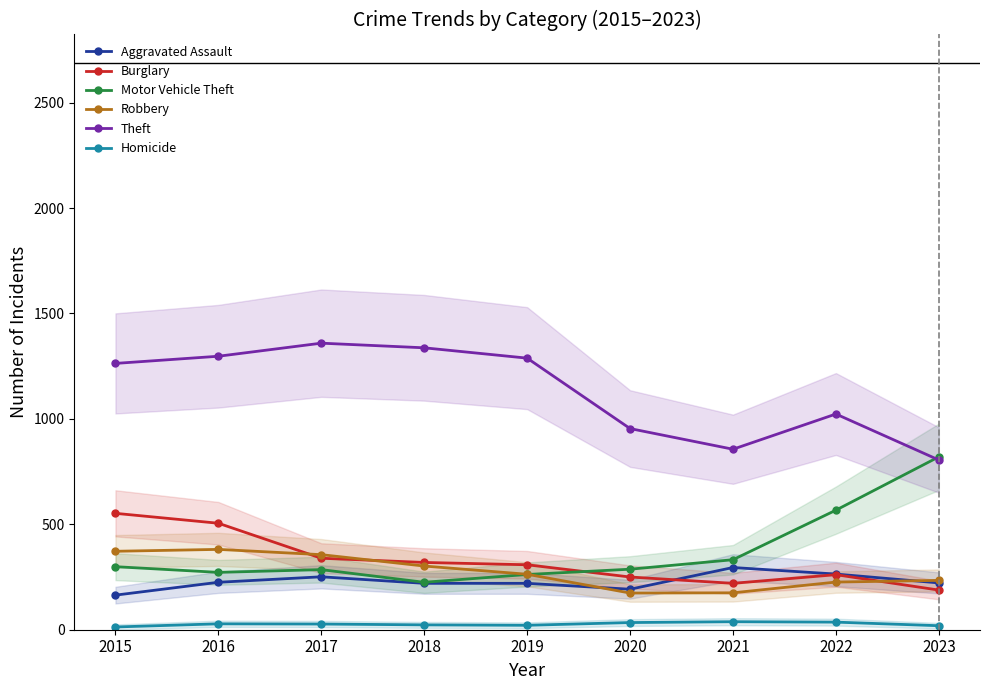

Reading right to left, what are all the values shown in this chart?

Aggravated Assault: 222	264	295	192	220	220	251	225	164
Burglary: 188	261	220	250	308	319	339	505	552
Motor Vehicle Theft: 820	567	332	287	262	225	285	272	299
Robbery: 234	226	175	174	263	302	356	381	372
Theft: 805	1023	856	954	1288	1337	1359	1297	1263
Homicide: 19	36	38	34	21	23	27	28	13